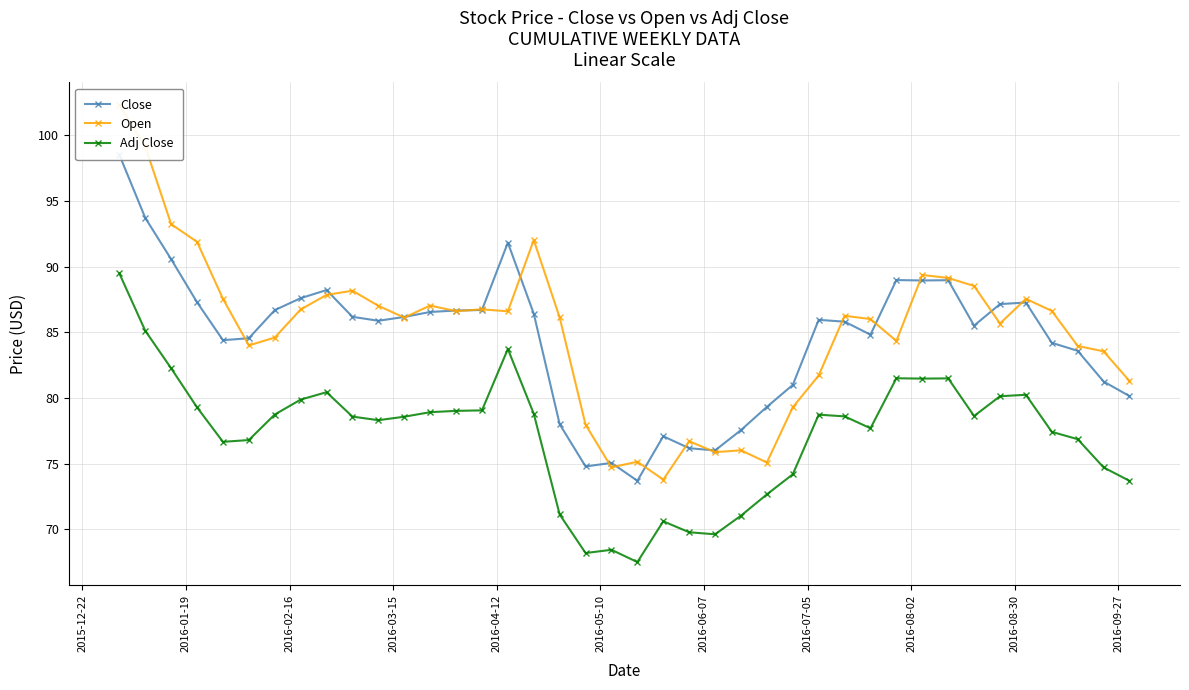

How many data points in Close are less than 85?

17